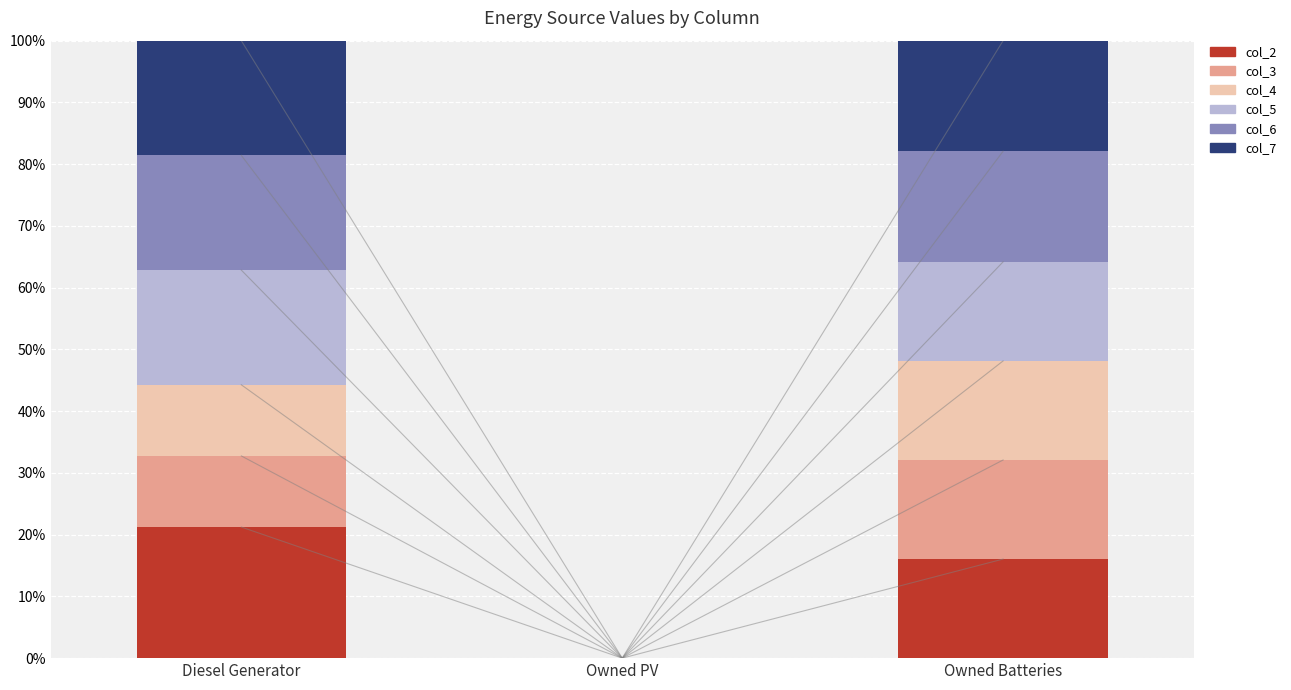

List the series in order of their peak value, lowest first.

col_3, col_4, col_6, col_7, col_5, col_2